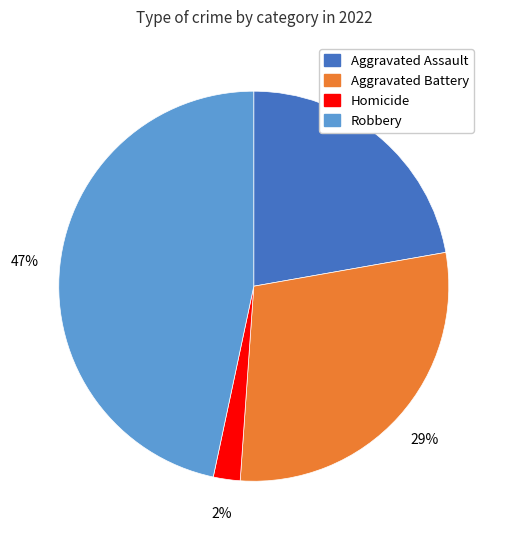

To the nearest percent, what is the average slice percentage?

25%